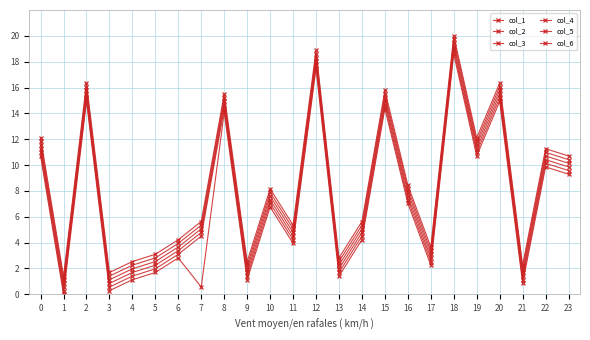

At how many categories does at least one series exceed 14?

6